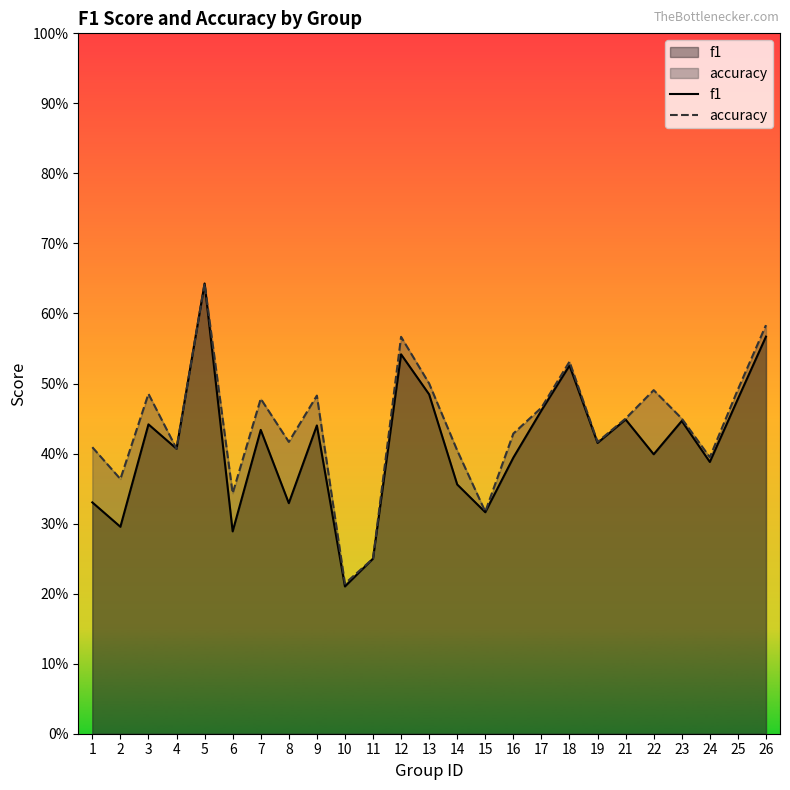

Count the f1 values in the range 0 to 1.

25